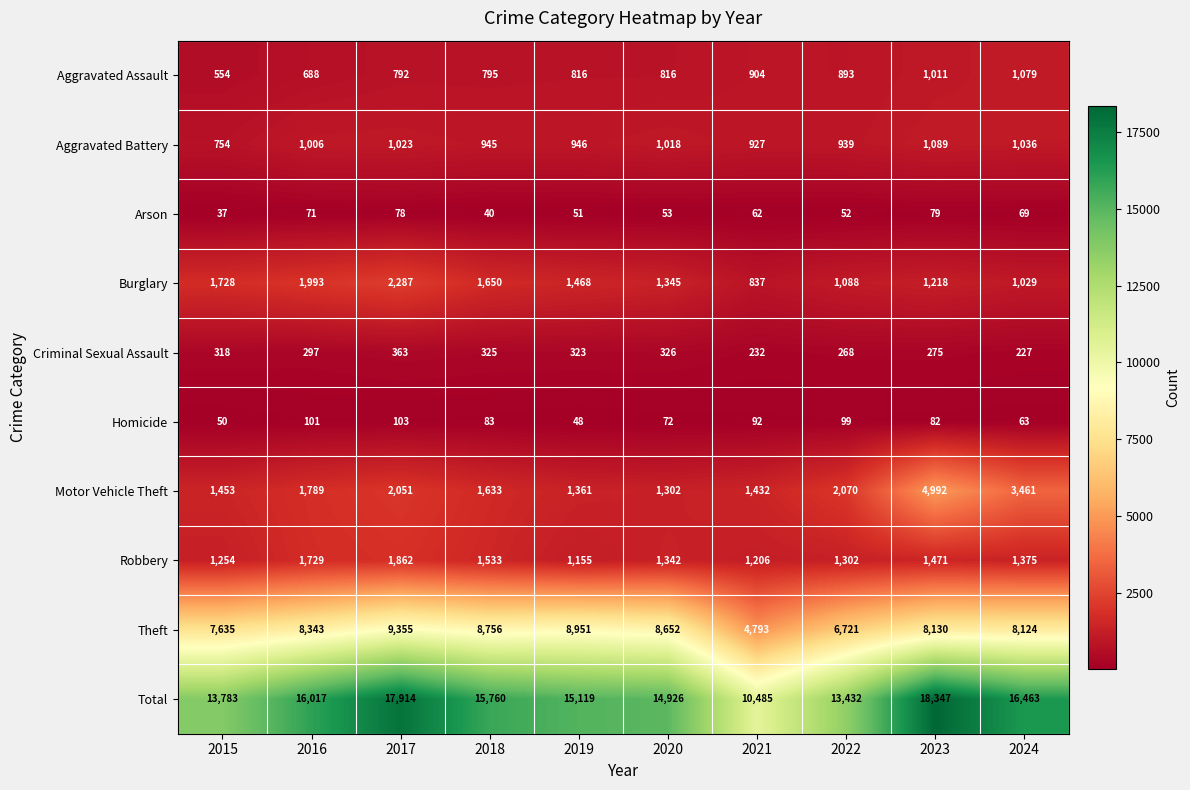

What is the sum of all Aggravated Assault values?

8348